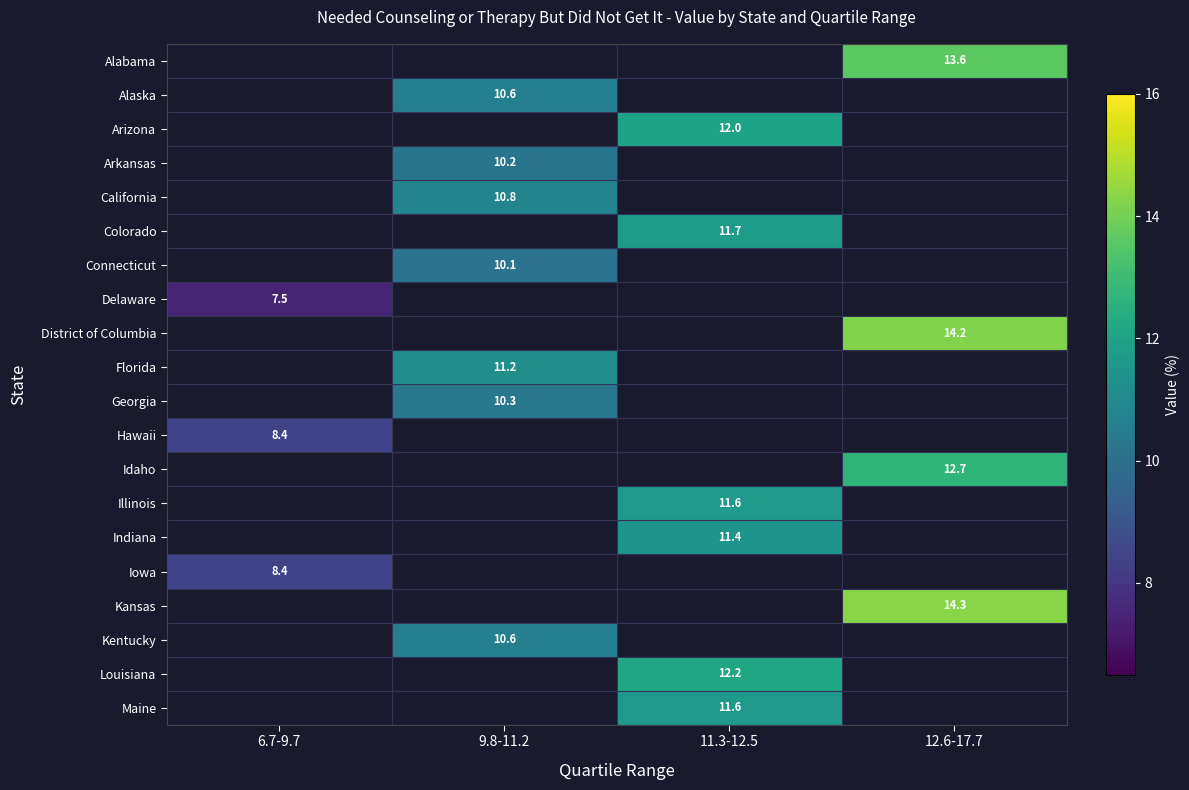

Which category has the highest value across all series?

12.6-17.7